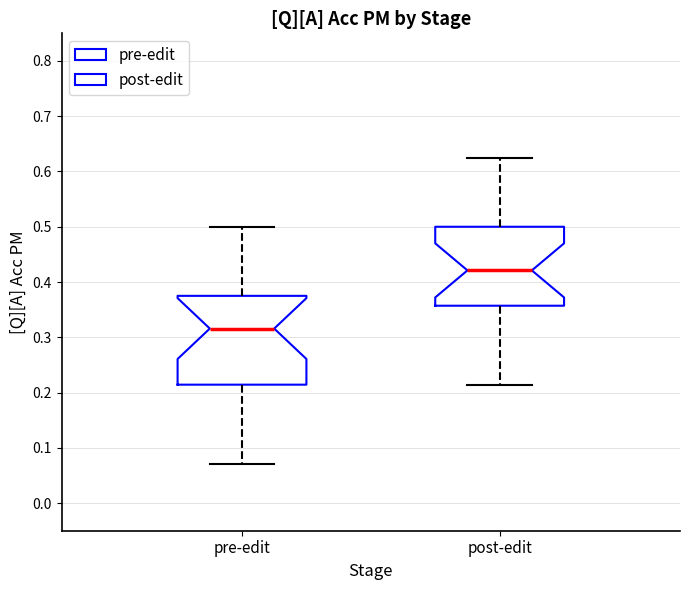

Where is the upper edge of the box for pre-edit on the y-axis? The values are not printed on the chart, so give them approximately, as read against the axis.

0.38